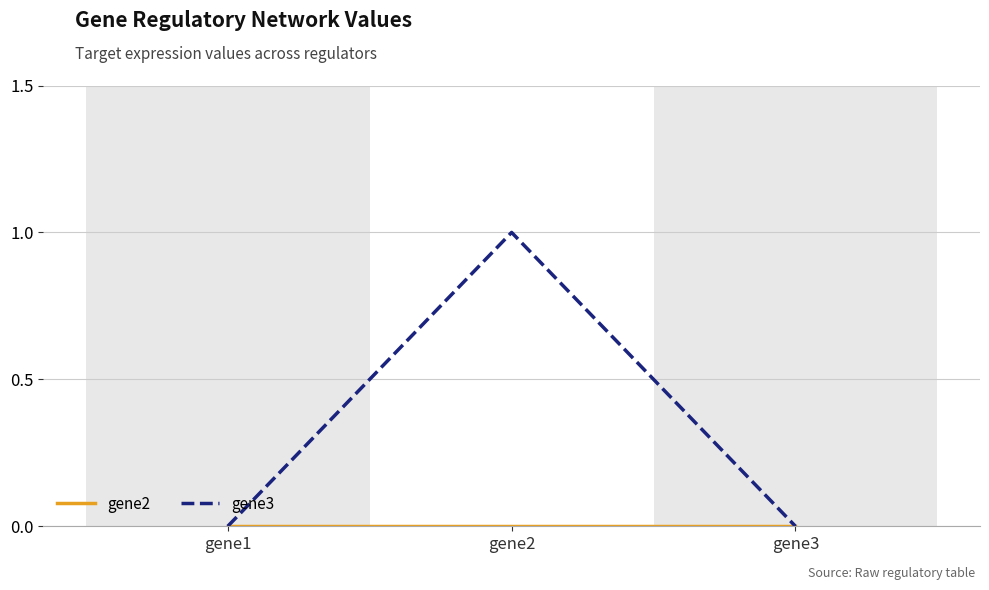

What is the difference between the maximum and minimum values in the gene3 series?

1